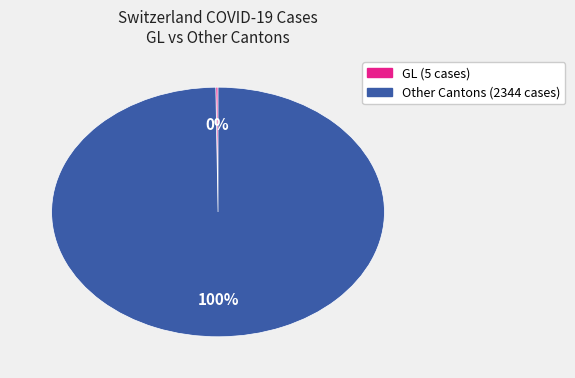

Is there a majority slice in this chart?

Yes